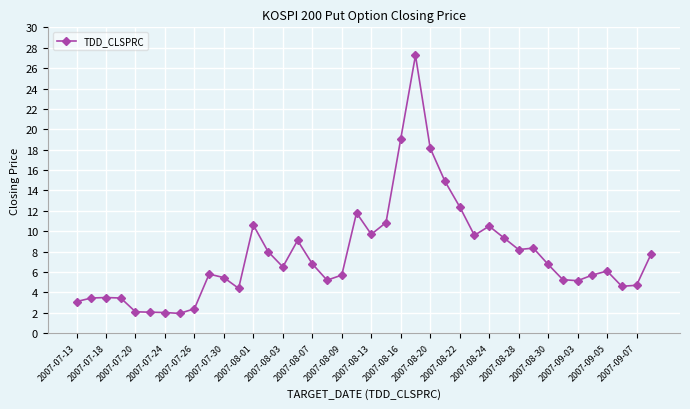

True or false: there are more than 0 points higher than both neighbors.

True